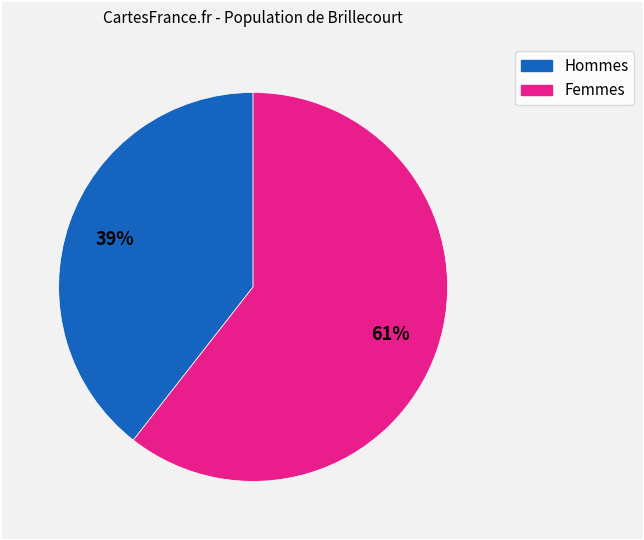

Does any single category account for the majority?

Yes